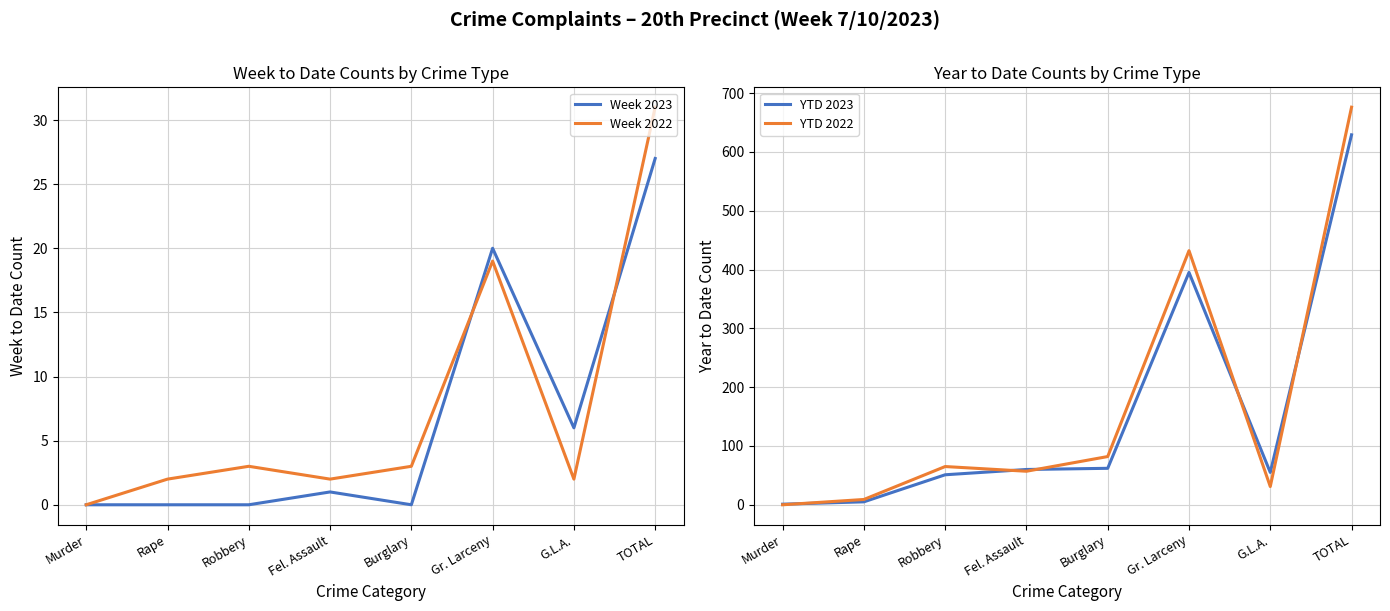

What is the label of the 7th point from the right?

Rape